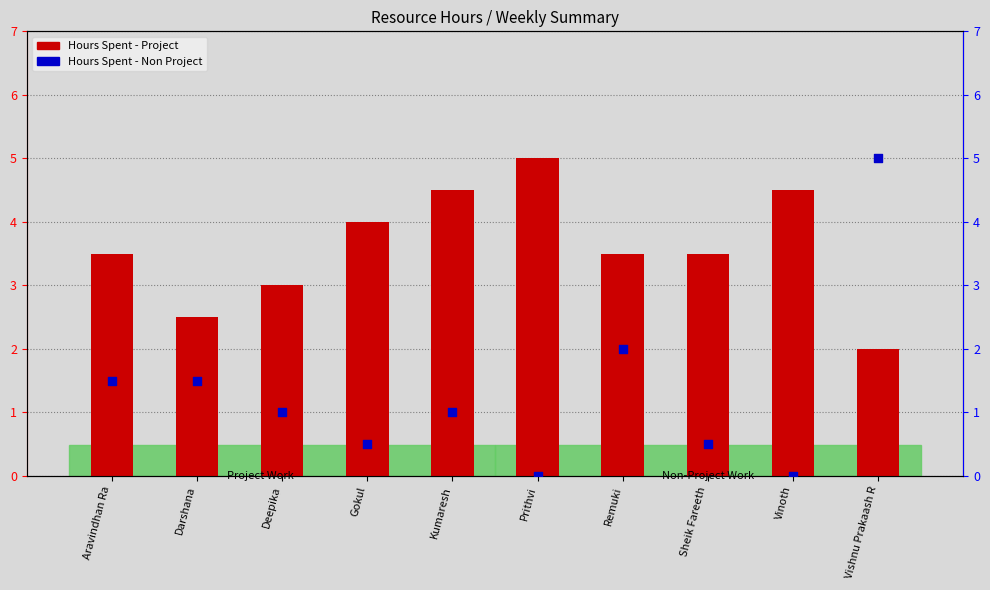

What are all the series names shown in the legend?

Hours Spent - Project, Hours Spent - Non Project